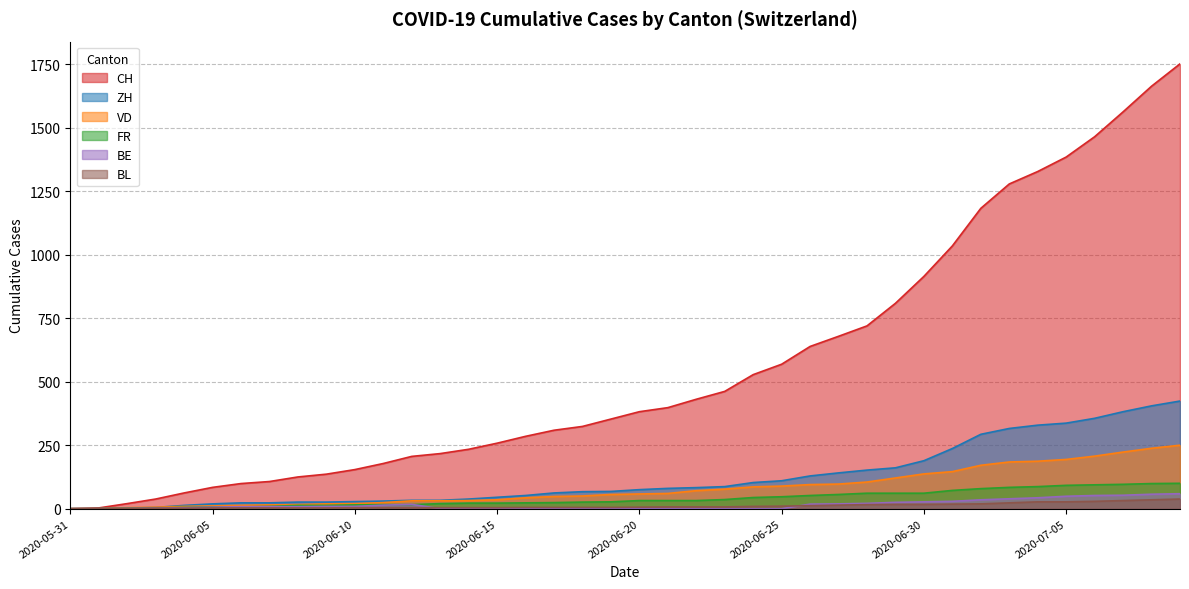

True or false: ZH has a value of 3 at 2020-06-03.

False